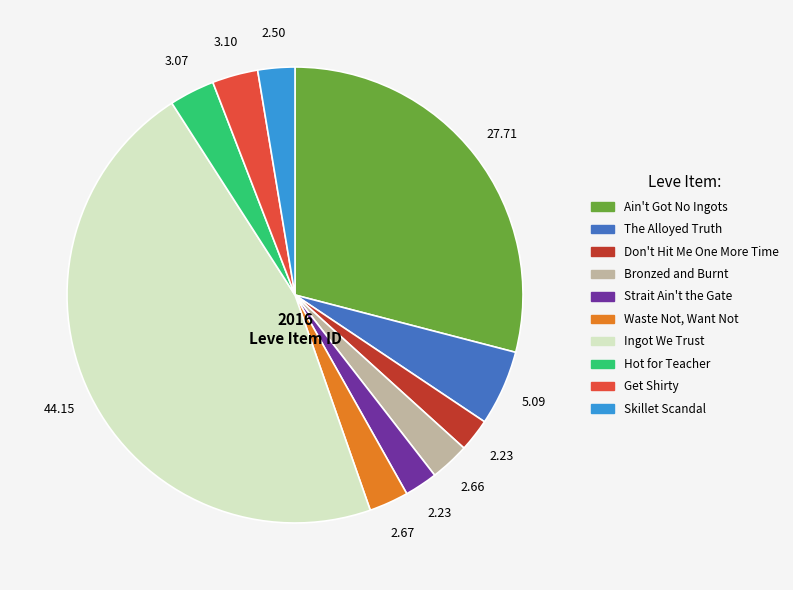

Approximately how many times larger is the value at Ingot We Trust compared to Bronzed and Burnt?

16.6